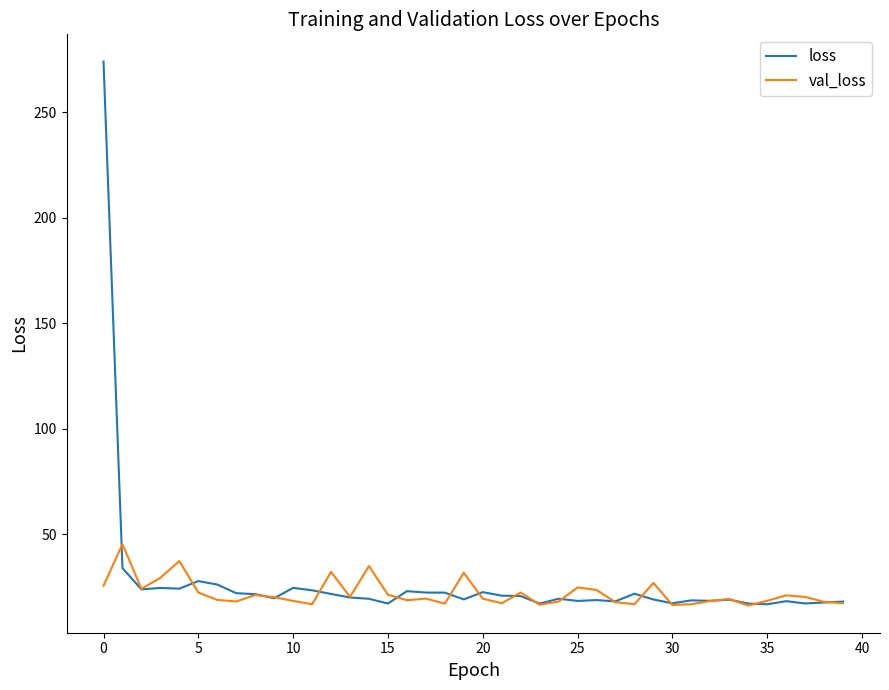

What is the maximum value shown in the chart?

274.2